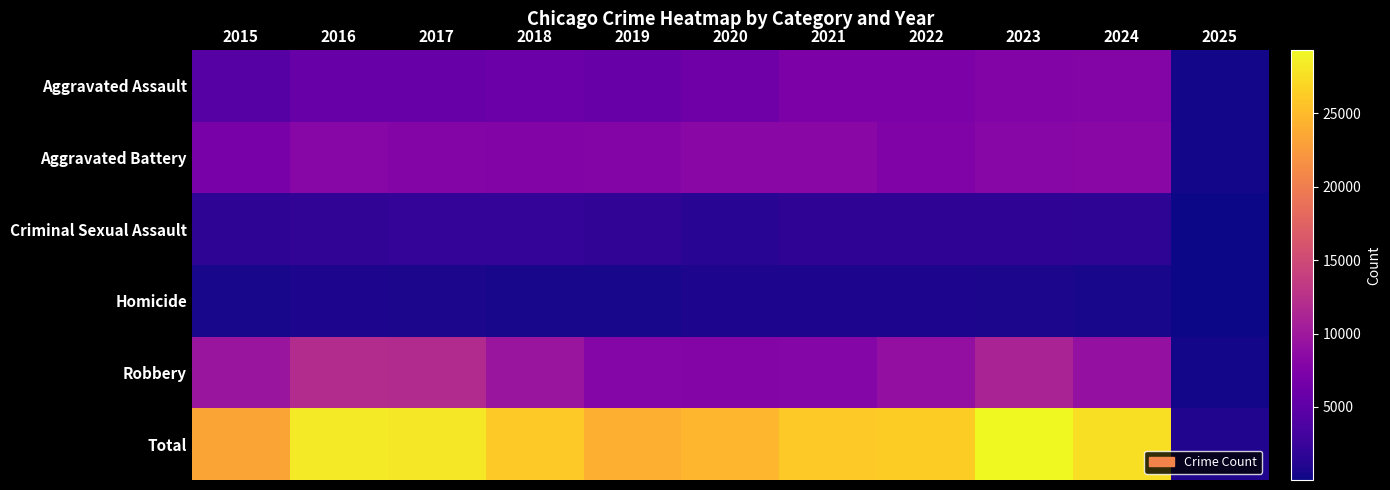

Rank the series by their maximum value, from highest to lowest.

Total, Robbery, Aggravated Battery, Aggravated Assault, Criminal Sexual Assault, Homicide